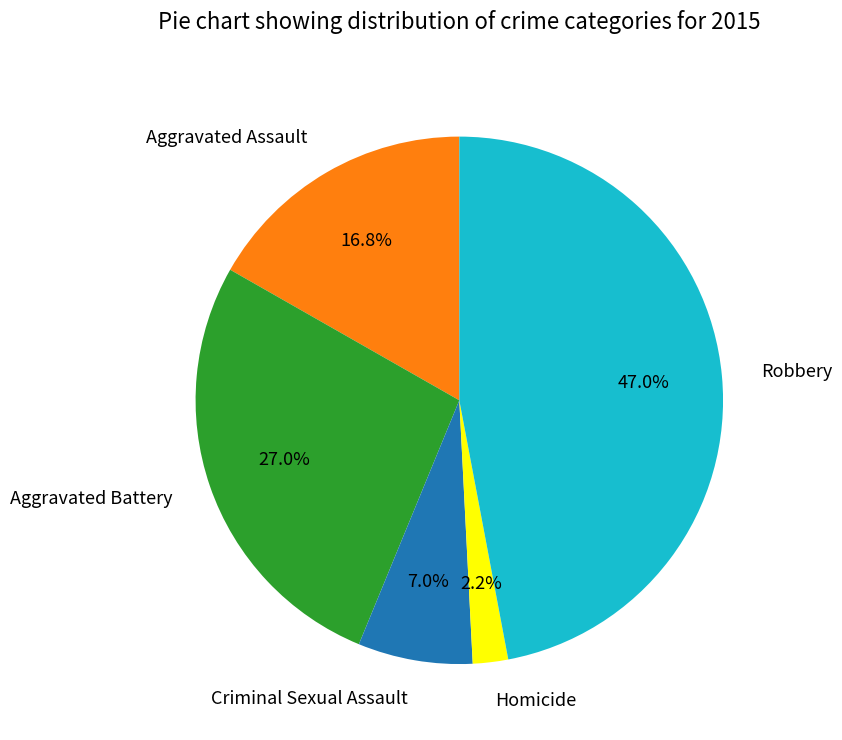

To the nearest percent, what is the average slice percentage?

20%